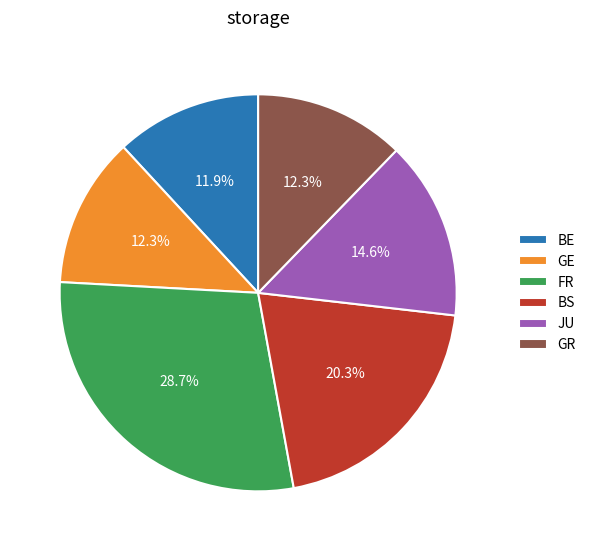

Approximately how many times larger is the value at GE compared to FR?

0.4